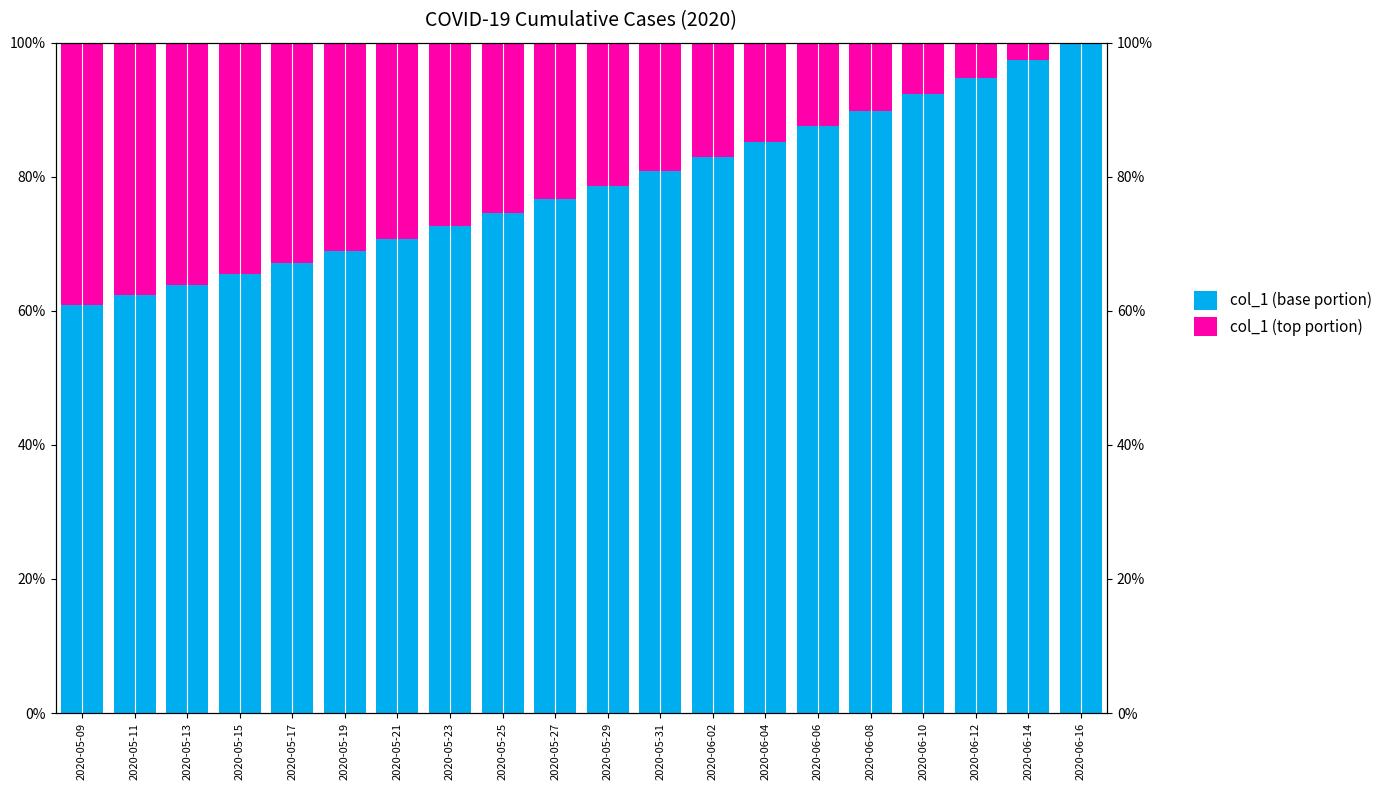

How many groups of bars are there?

20